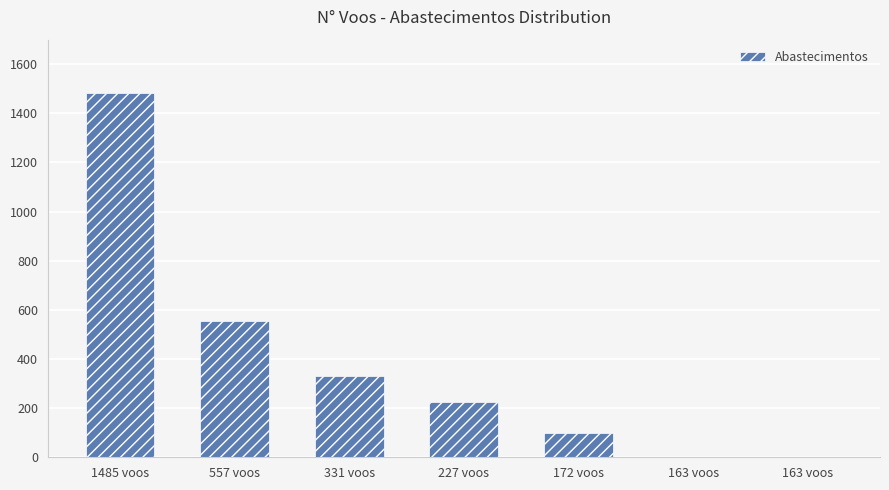

What is the sum of the values at 172 voos and 1485 voos?

1582